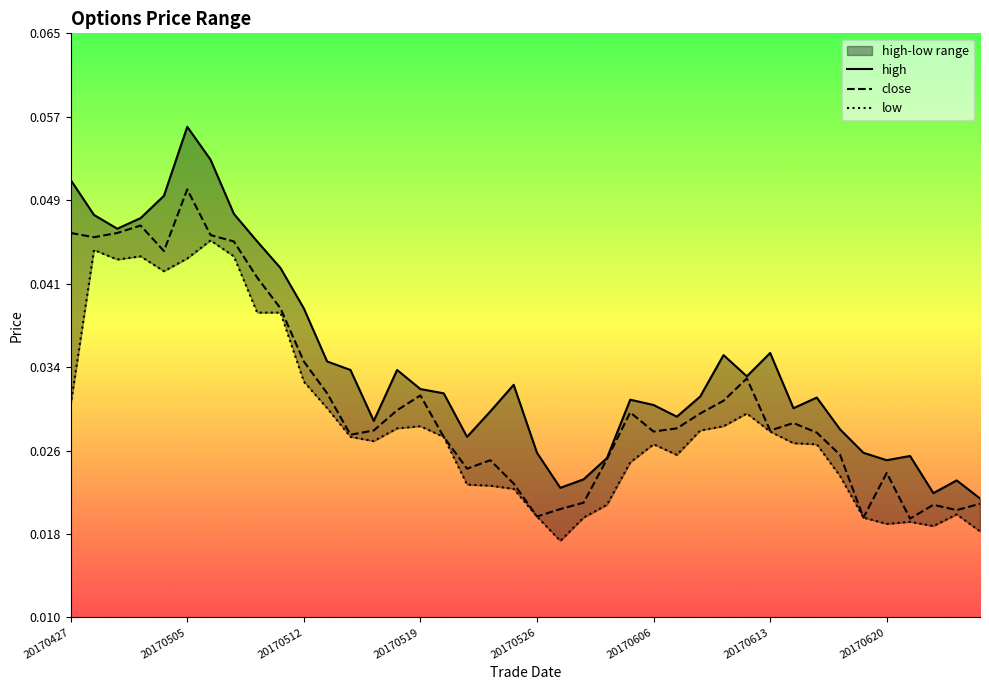

Which category has the lowest value across all series?

21